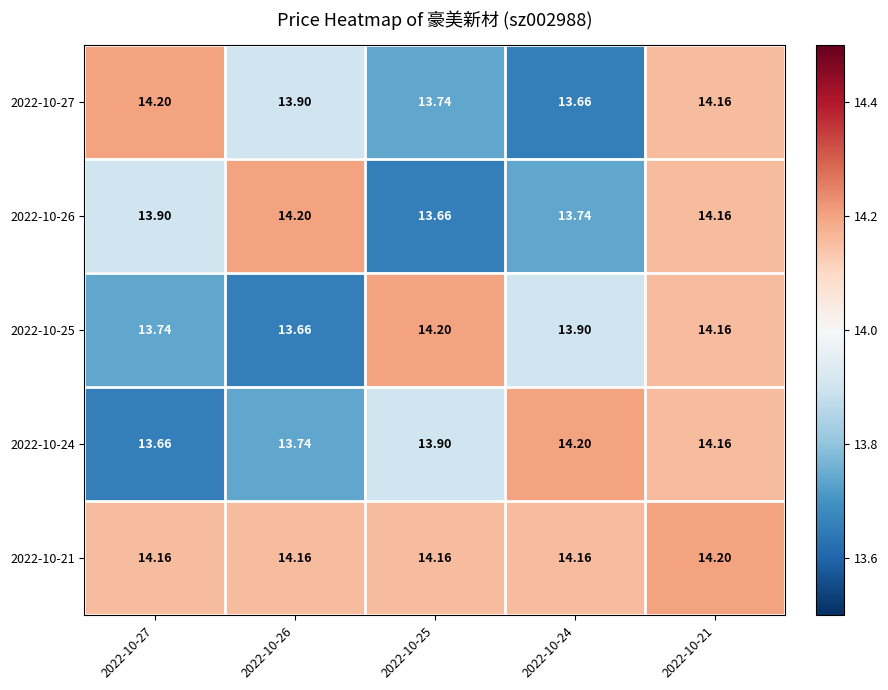

Count the number of categories in the chart.

5